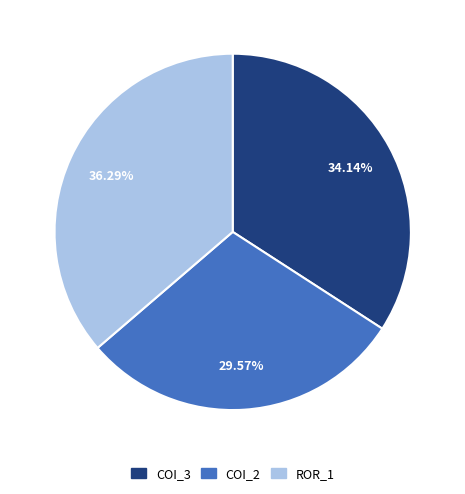

Is there any slice that represents more than half of the pie?

No